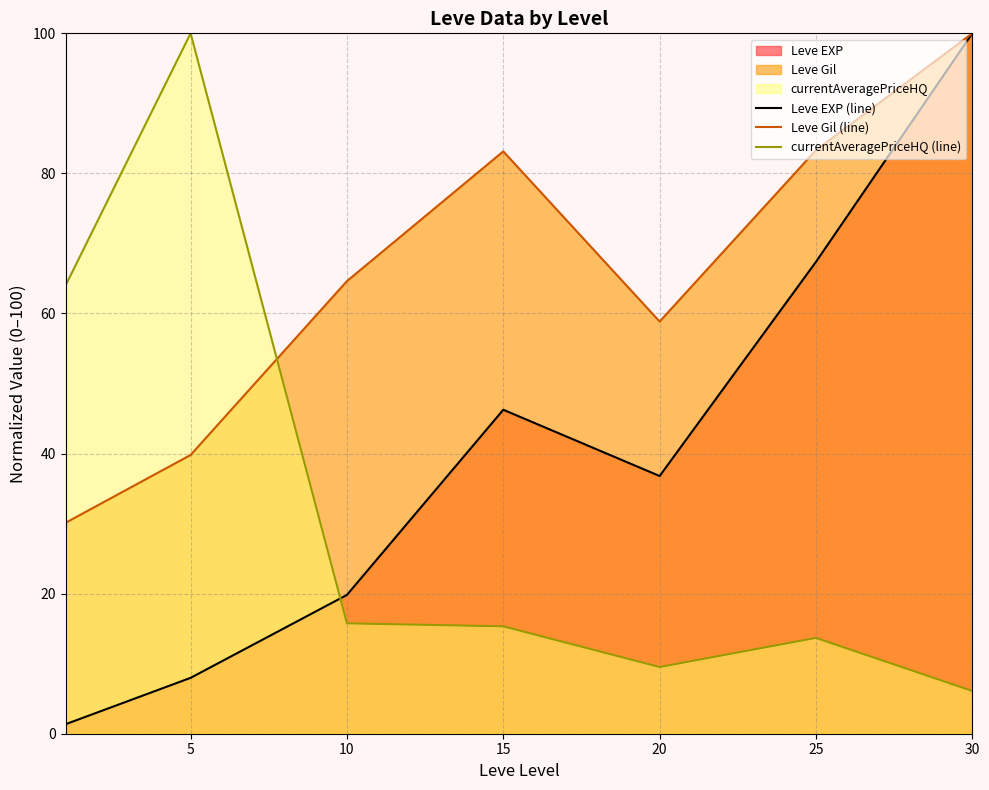

What is the difference between the maximum and minimum values in the Leve Gil (line) series?

69.9